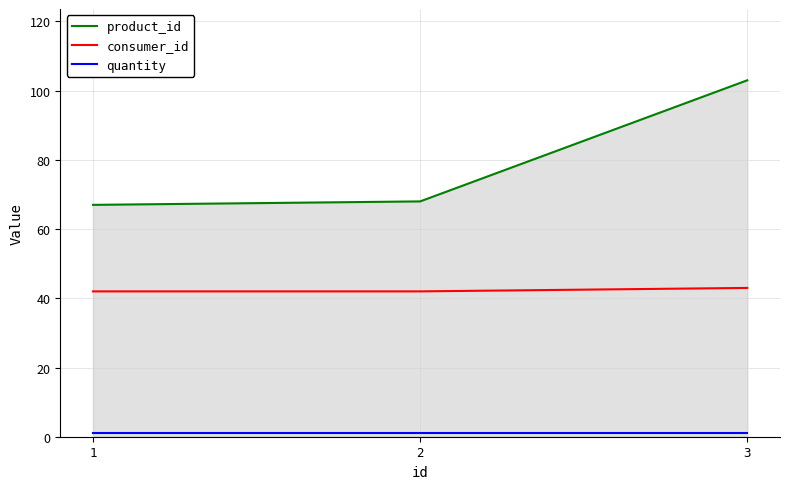

Does the chart have visible grid lines?

Yes